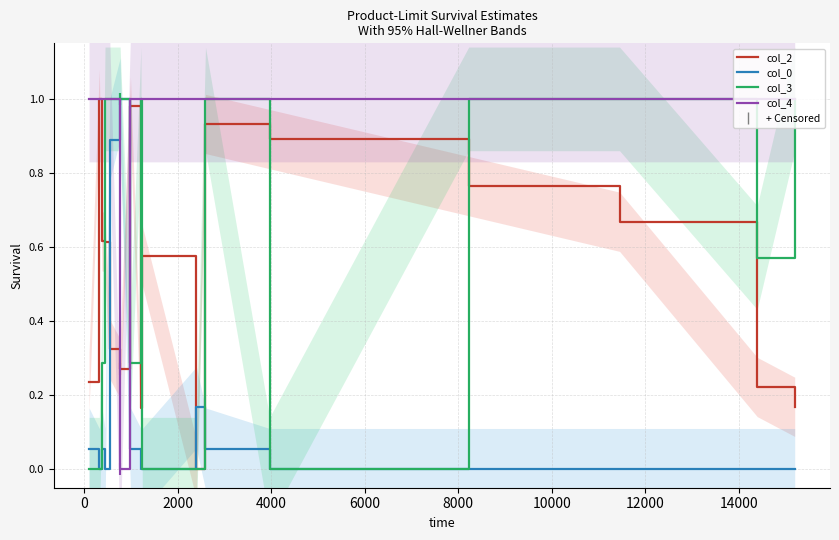

Reading left to right, extract all data points from this chart.

col_2: 0.2	1.0	0.6	0.6	0.3	0.3	1.0	0.2	0.6	0.0	0.9	0.9	0.8	0.7	0.2	0.2
col_0: 0.1	0.0	0.1	0.0	0.9	1.0	0.1	0.0	0.0	0.2	0.1	0.0	0.0	0.0	0.0	0.0
col_3: 0.0	0.0	0.3	1.0	1.0	1.0	0.3	1.0	0.0	0.0	1.0	0.0	1.0	1.0	0.6	1.0
col_4: 1.0	1.0	1.0	1.0	1.0	0.0	1.0	1.0	1.0	1.0	1.0	1.0	1.0	1.0	1.0	1.0